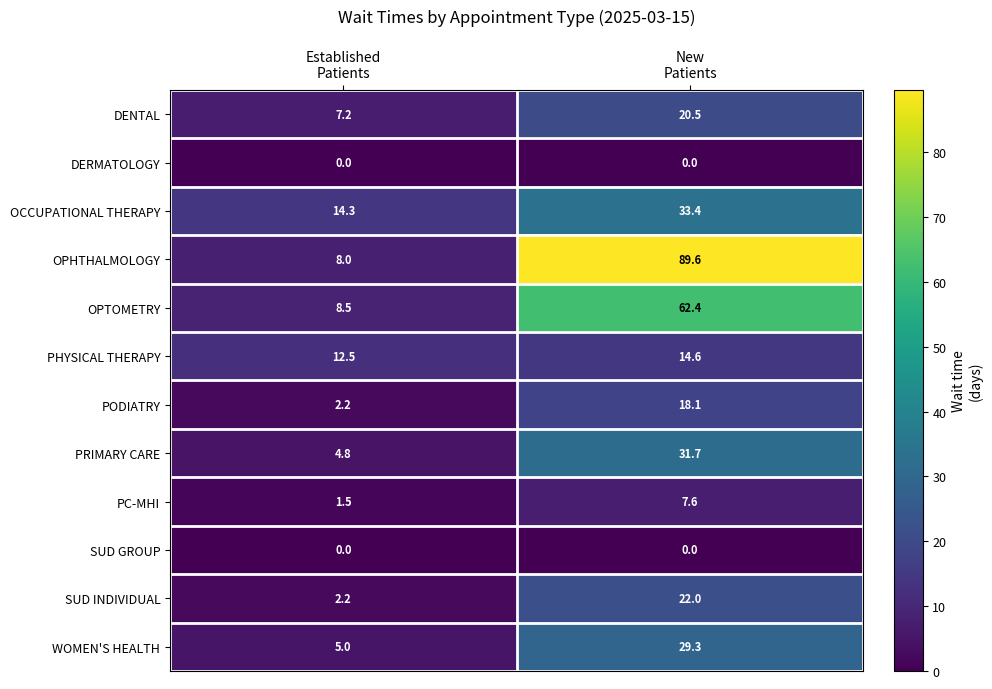

What is the difference between the highest and lowest values at Established
Patients?

14.3